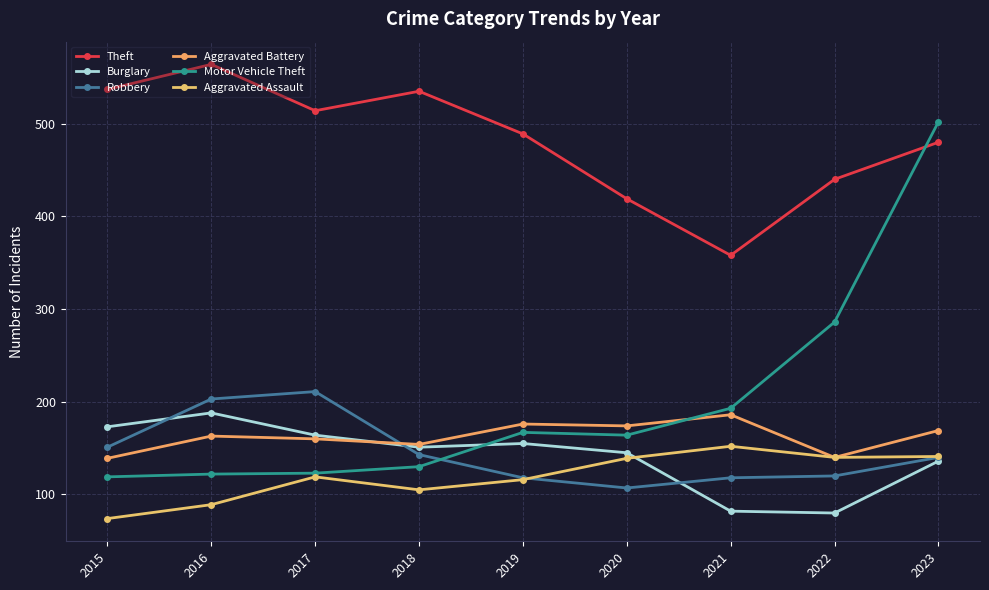

What is the greatest value displayed?

564